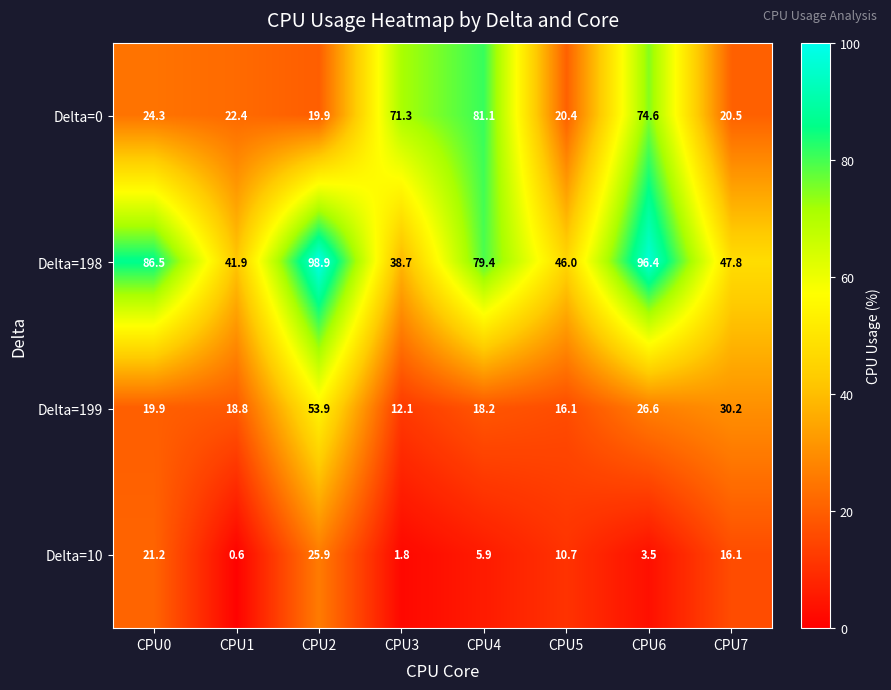

True or false: Delta=198 has a value of 63.9 at CPU5.

False